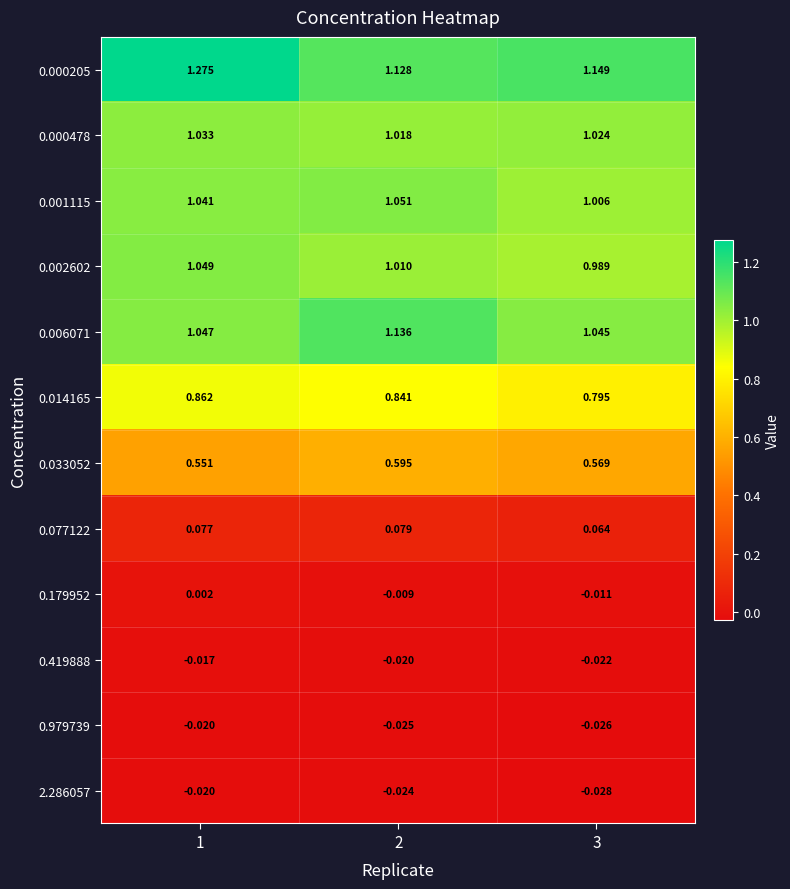

Is the value of 2.286057 at 2 greater than the value of 0.179952 at 3?

No